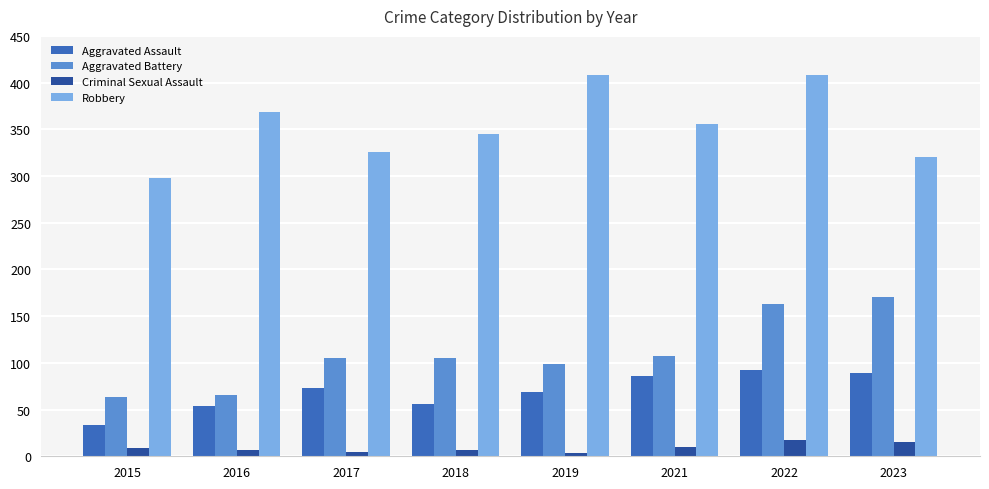

Which series changed the most between 2015 and 2018?

Robbery